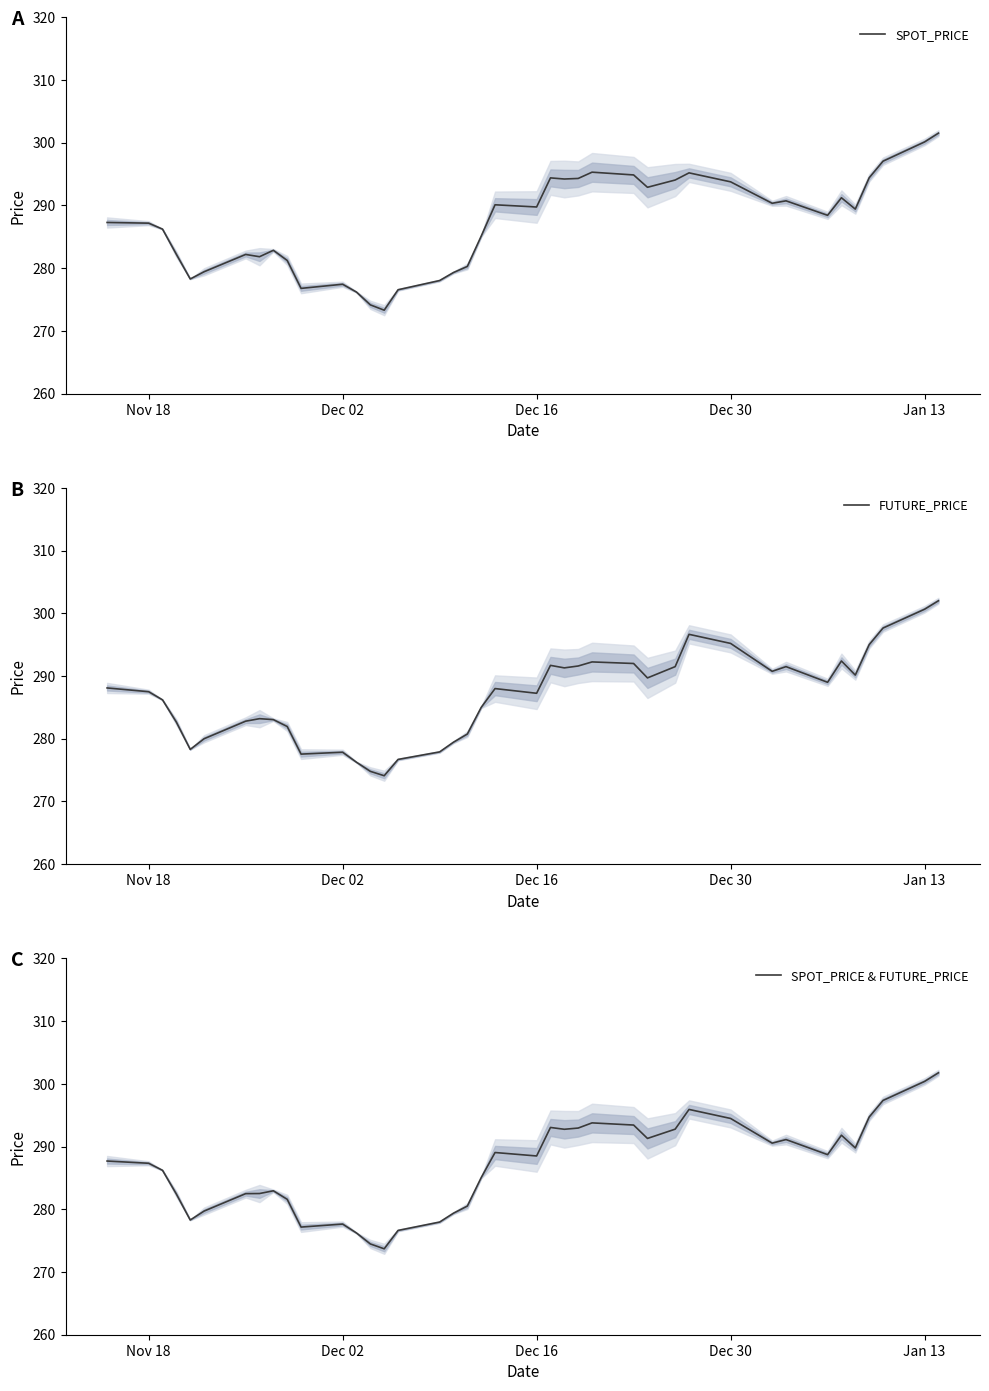

What is the value of the SPOT_PRICE & FUTURE_PRICE point at the 10th from the left?

281.6